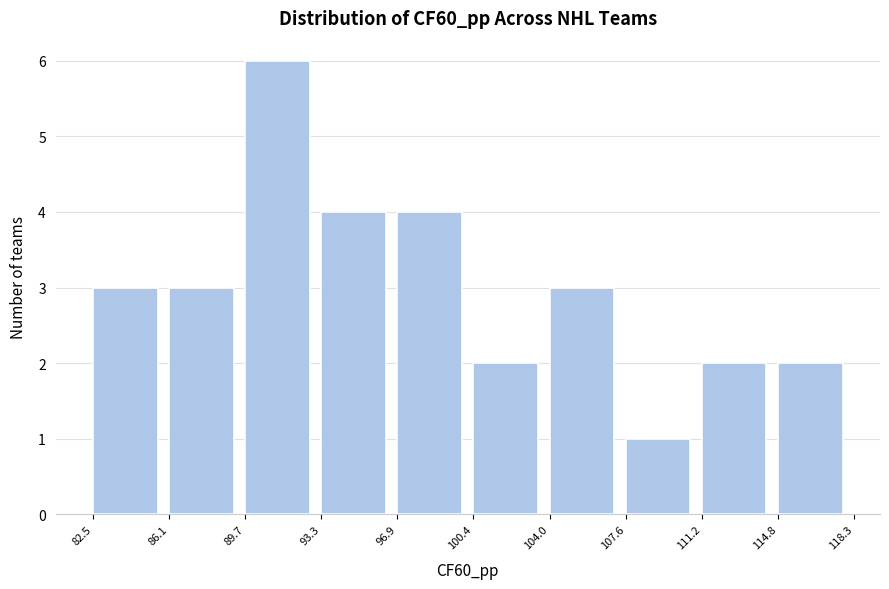

How tall is the bar that spans 93.3 to 96.9 on the x-axis? The values are not printed on the chart, so give them approximately, as read against the axis.

4